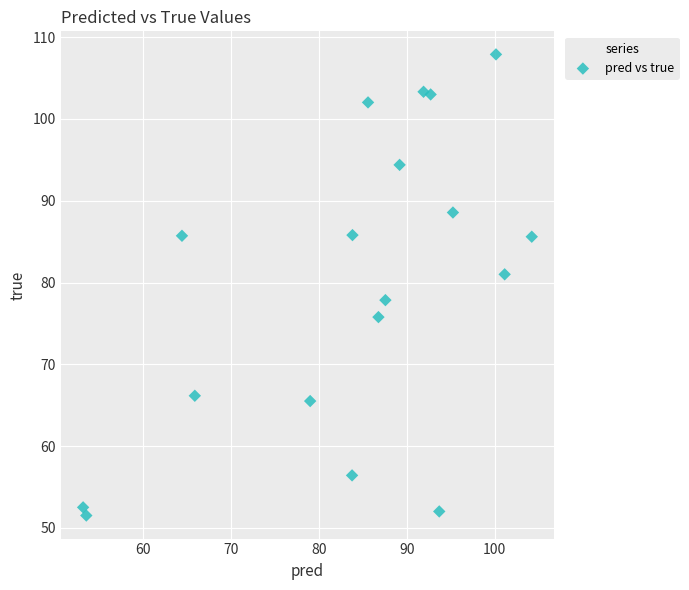

What Y value in the scatter plot is closest to 79?

77.8